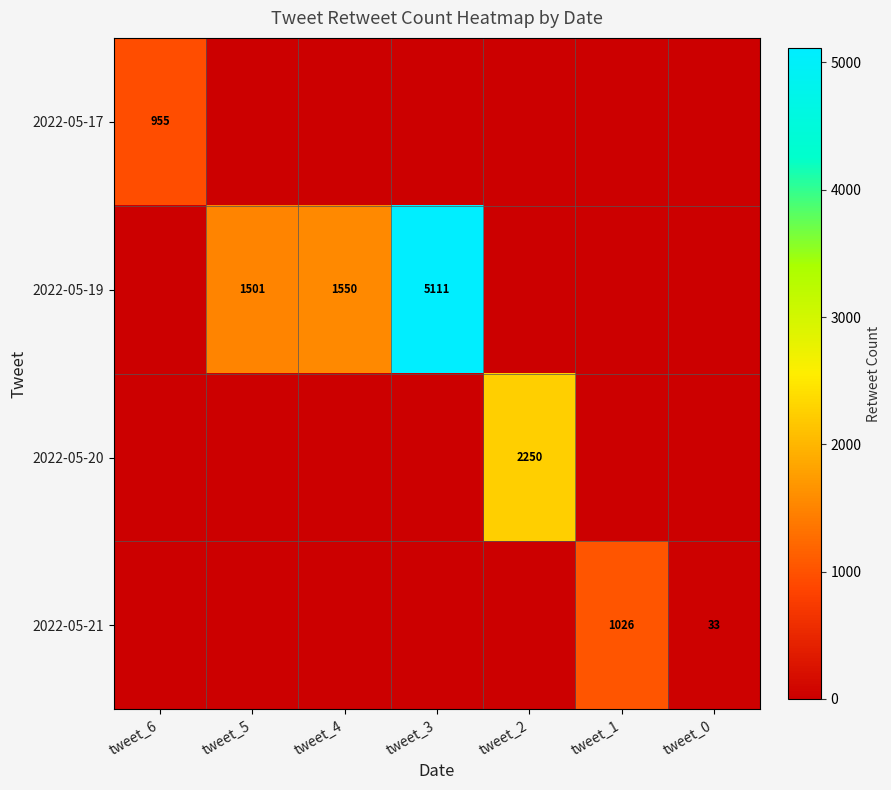

Is the value of 2022-05-21 at tweet_0 greater than the value of 2022-05-19 at tweet_3?

No